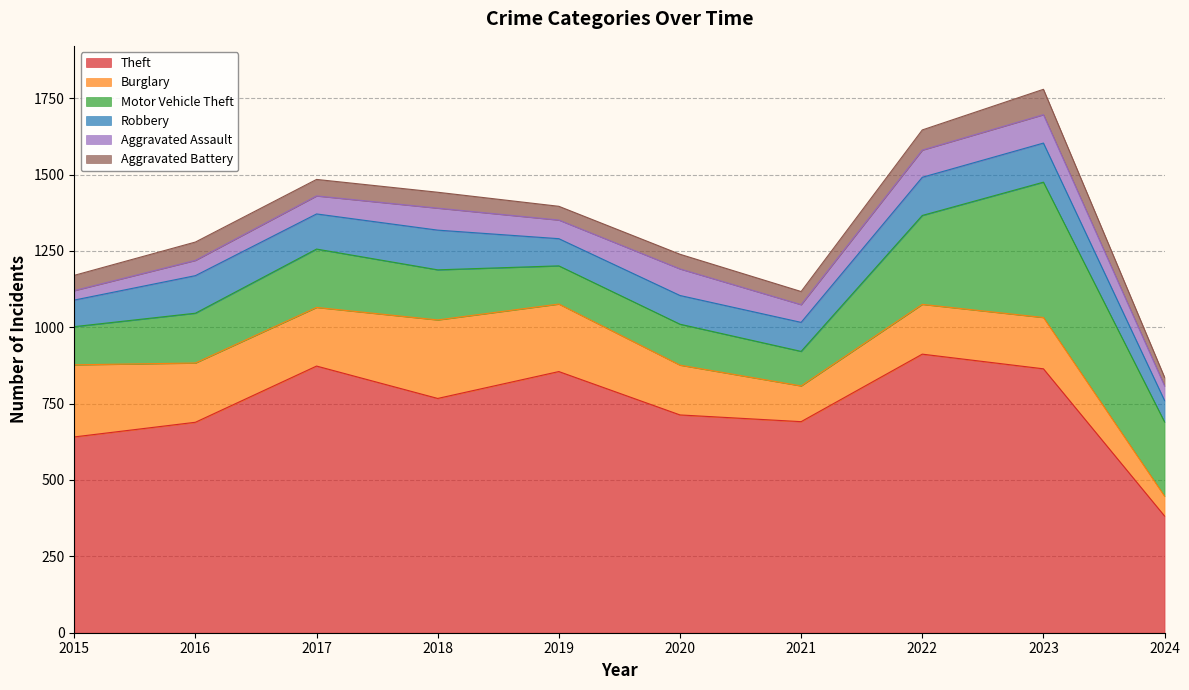

Where does the Robbery series first go above 115?

2016